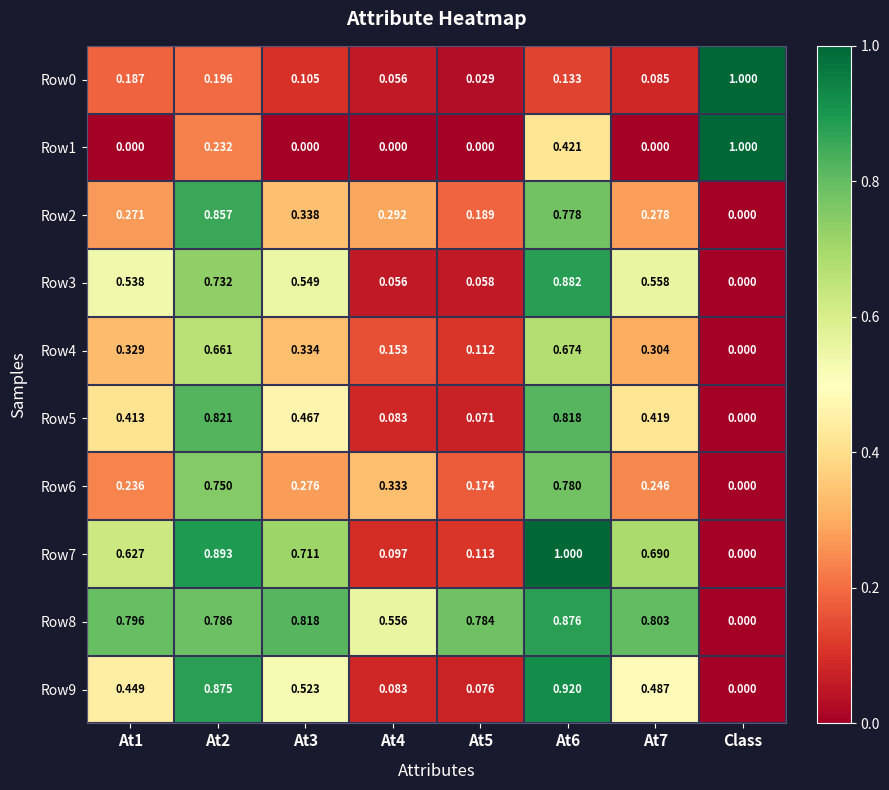

Where is Row2 nearest to the value 0?

Class